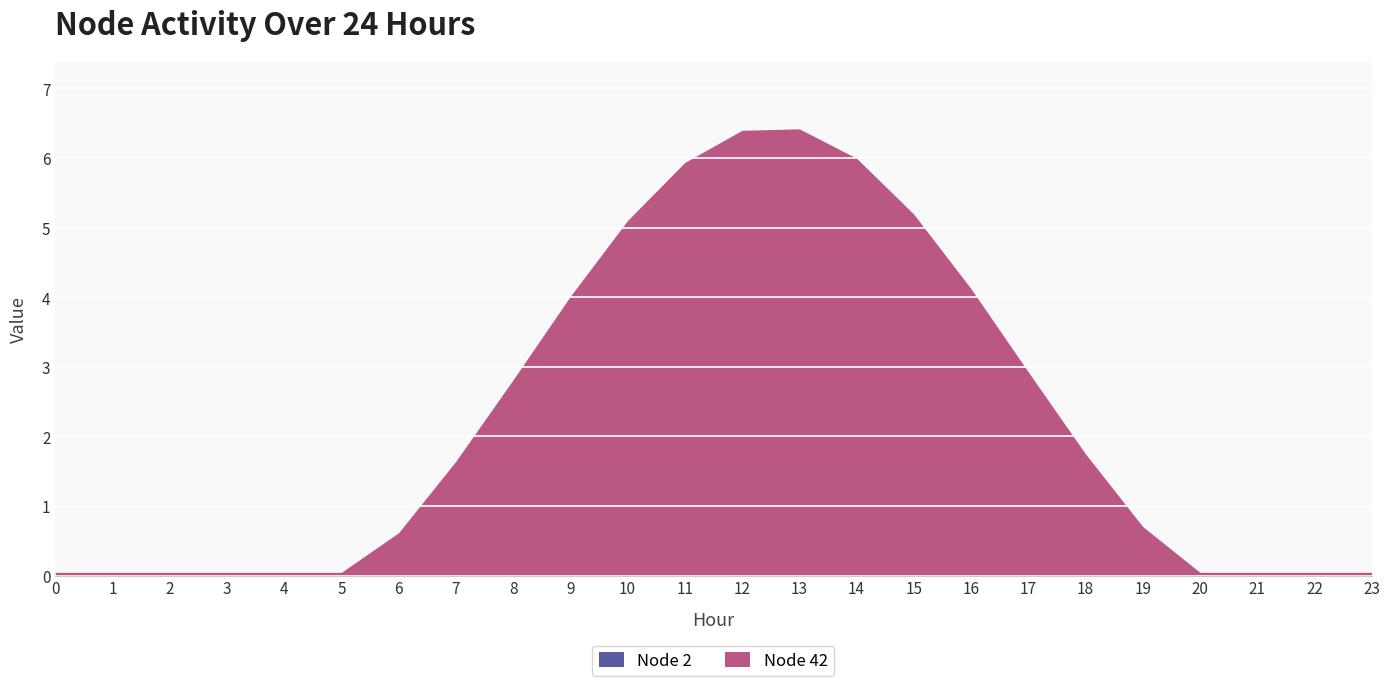

Which category has the highest value across all series?

13